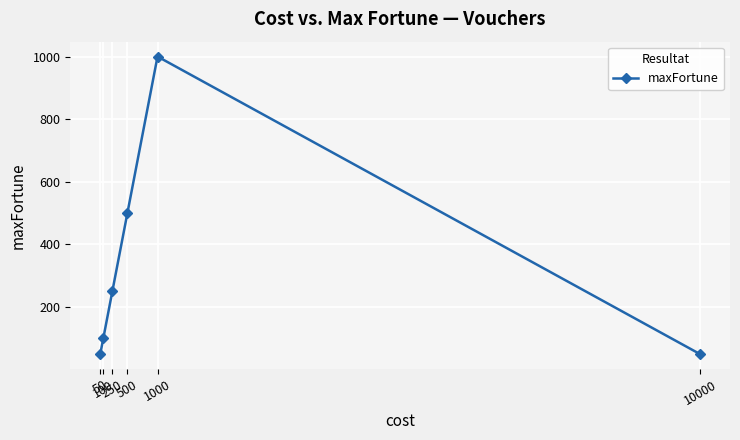

Which category has the highest value across all series?

1000